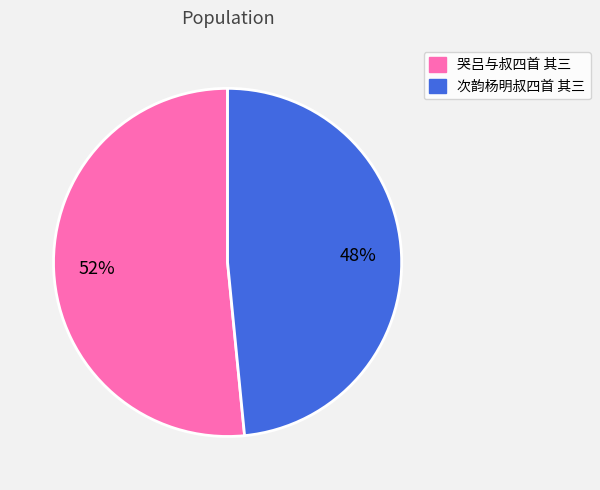

What percentage is the 次韵杨明叔四首 其三 slice, to the nearest percent?

48%